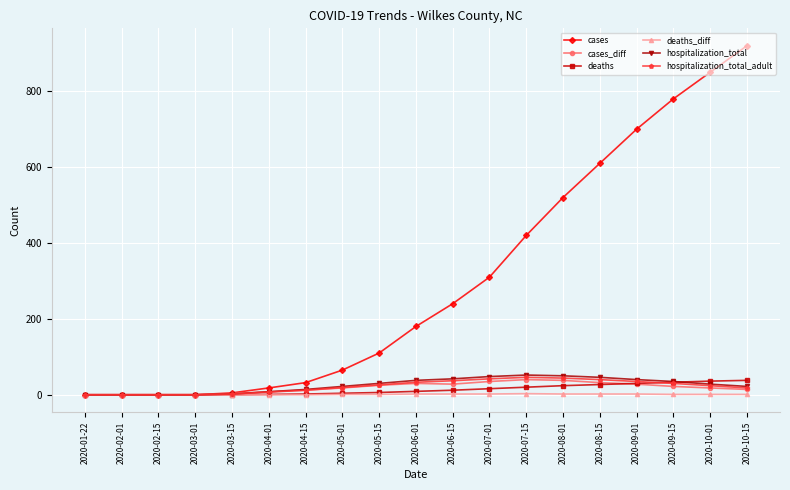

What is the label of the 19th point from the right?

2020-01-22